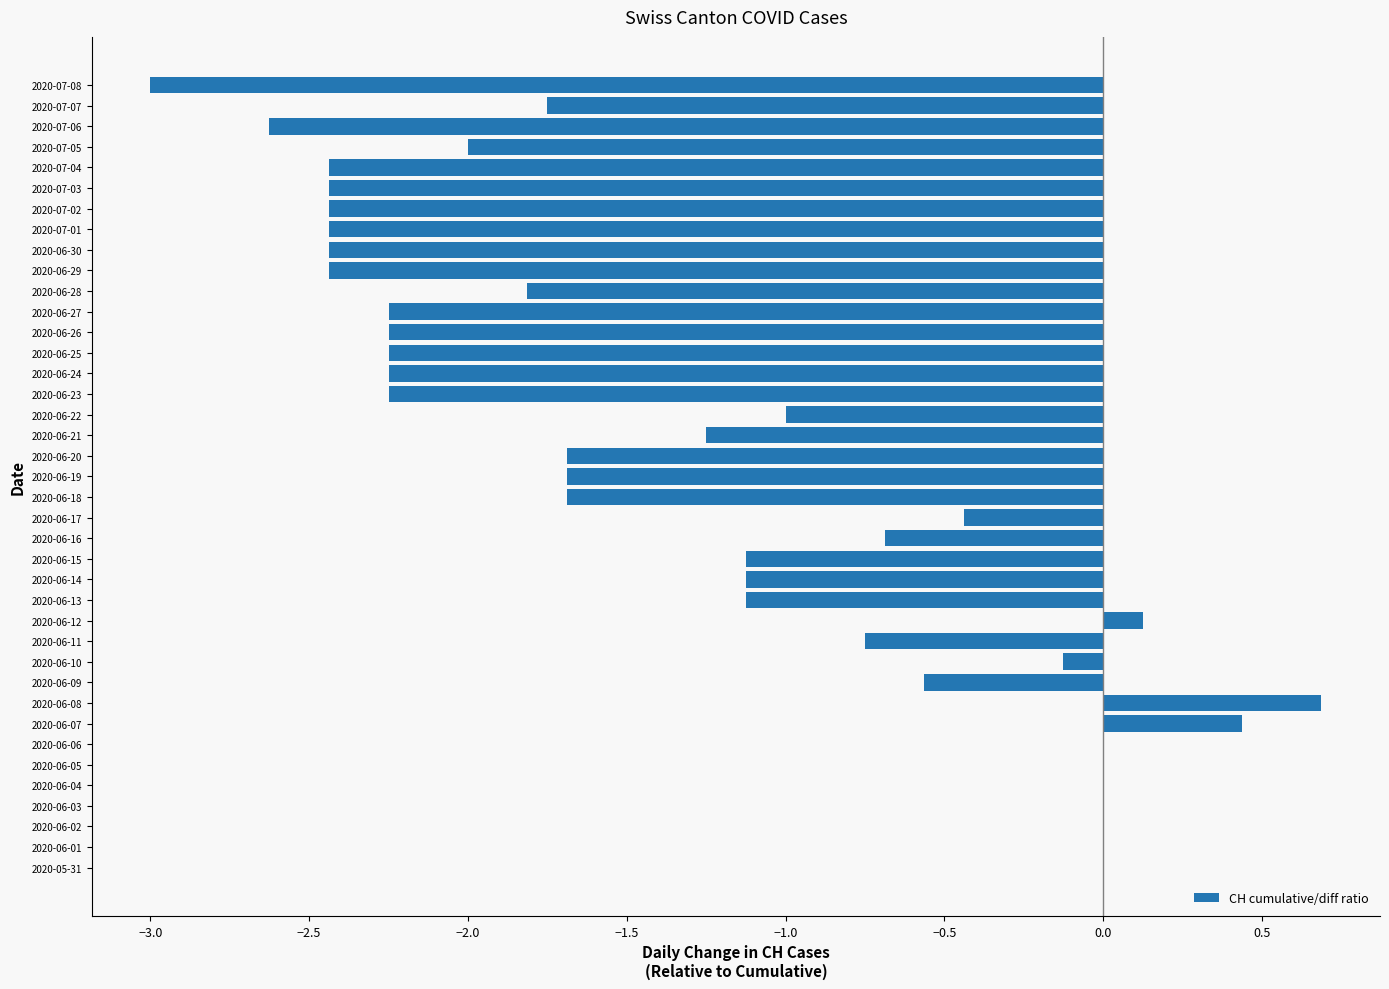

What is the sum of all values?

-49.1